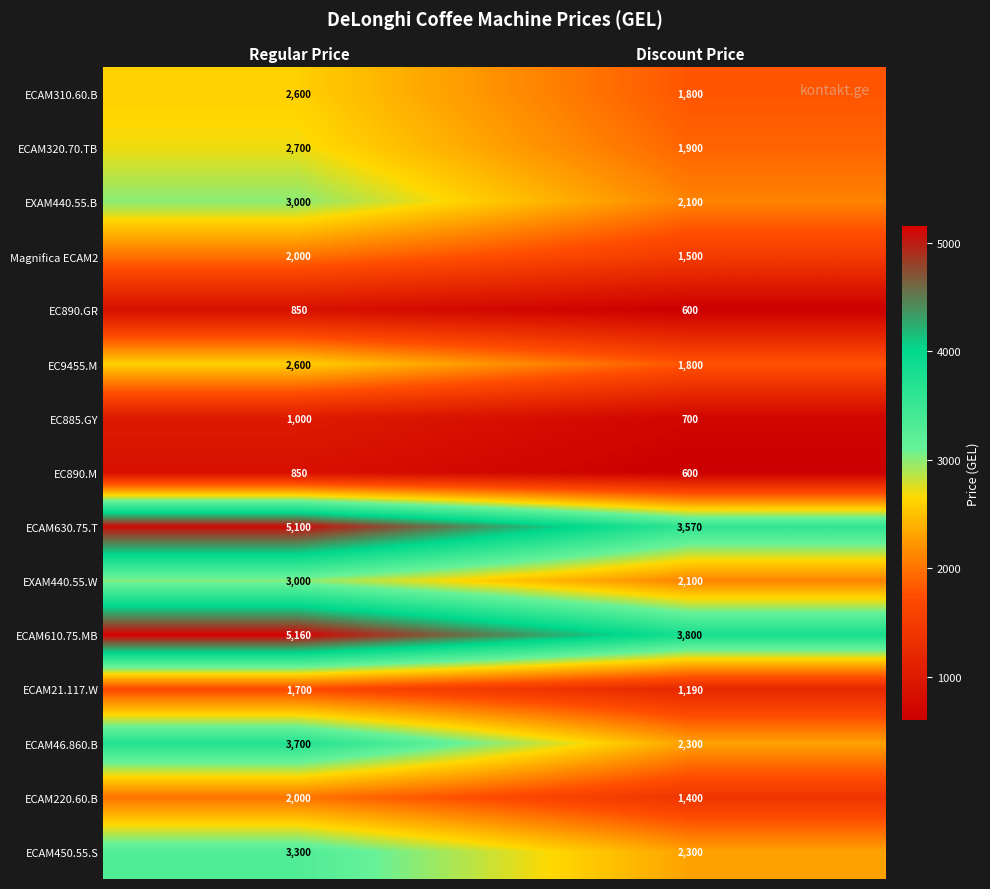

At how many categories does at least one series exceed 993?

2